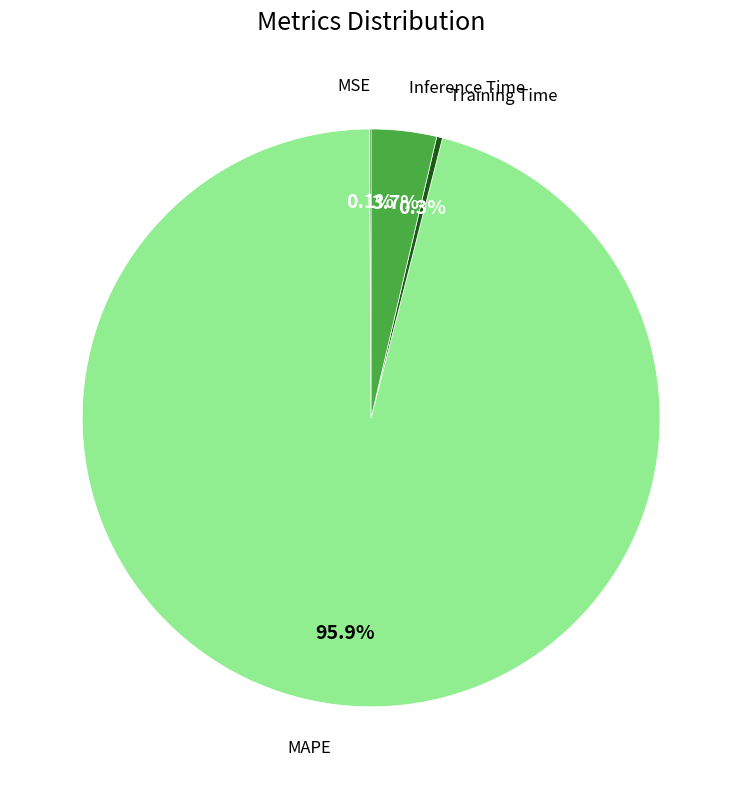

Between Inference Time and MAPE, which is larger?

MAPE